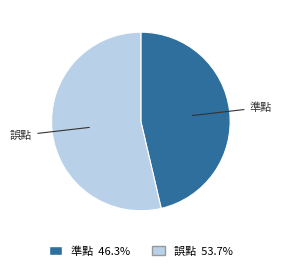

Do 誤點 and 準點 together represent more than half of the pie?

Yes